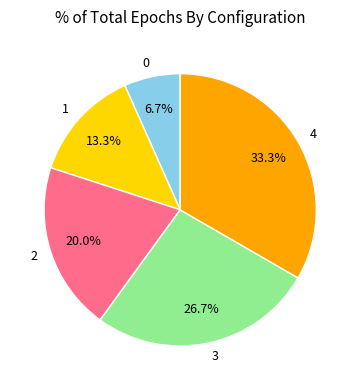

To the nearest percent, what is the difference between the largest and smallest slice percentages?

27%